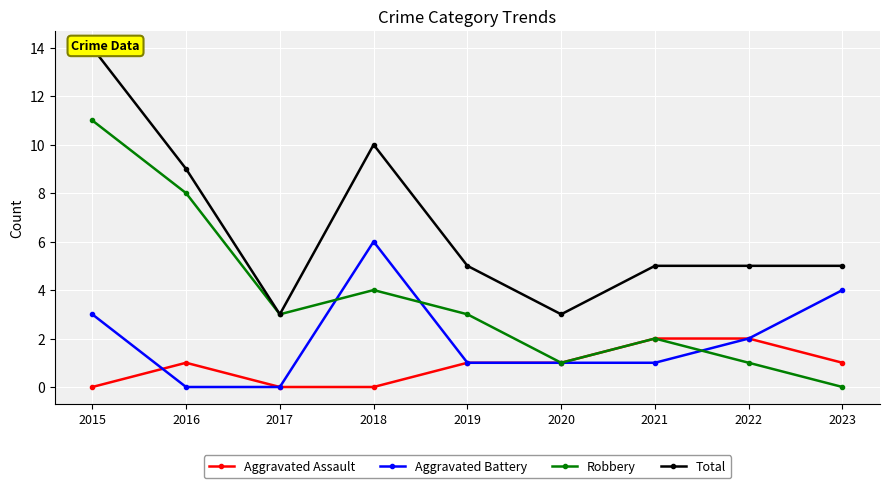

Reading right to left, extract all data points from this chart.

Aggravated Assault: 1	2	2	1	1	0	0	1	0
Aggravated Battery: 4	2	1	1	1	6	0	0	3
Robbery: 0	1	2	1	3	4	3	8	11
Total: 5	5	5	3	5	10	3	9	14